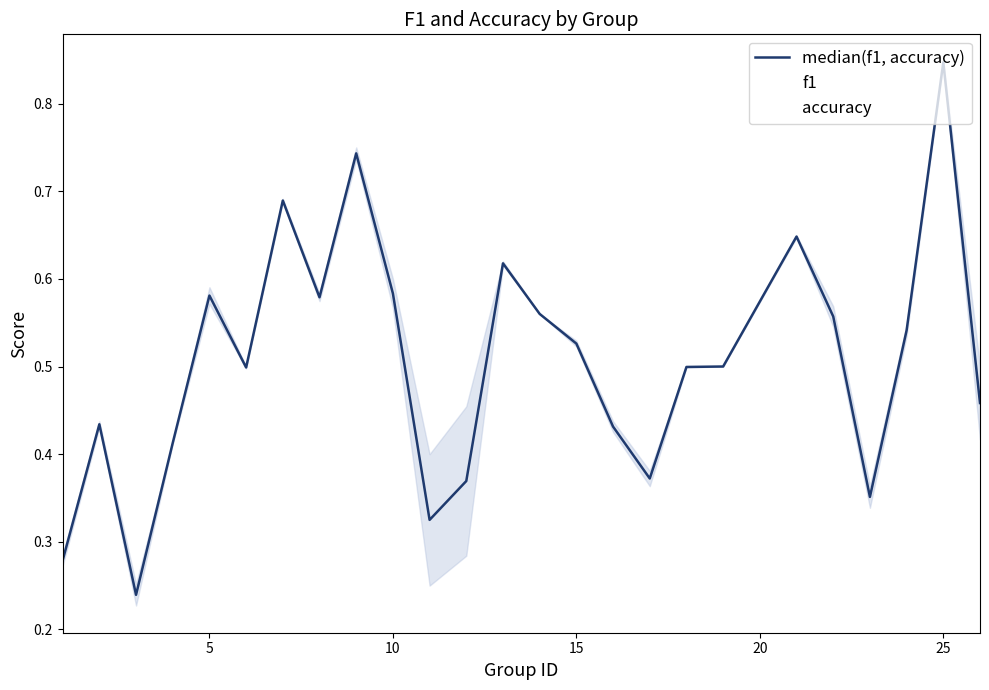

What is the sum of all median(f1, accuracy) values?

12.6